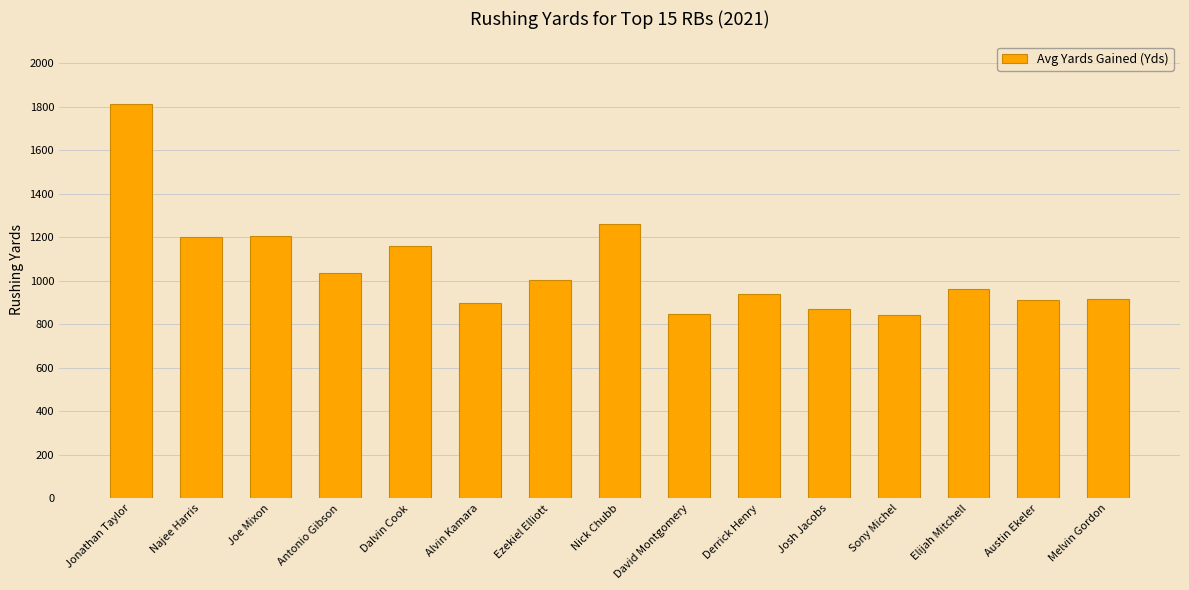

What is the label of the 8th bar from the right?

Nick Chubb